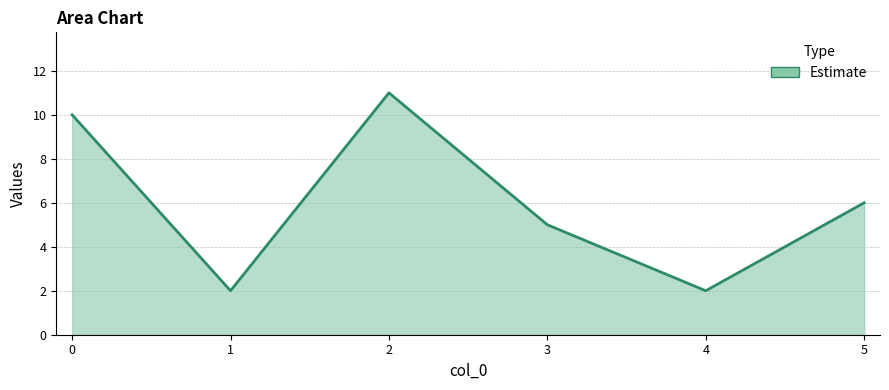

Count the number of data series in this chart.

1